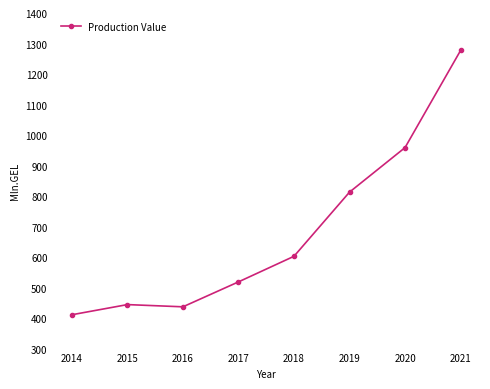

Which category has the lowest value across all series?

2014